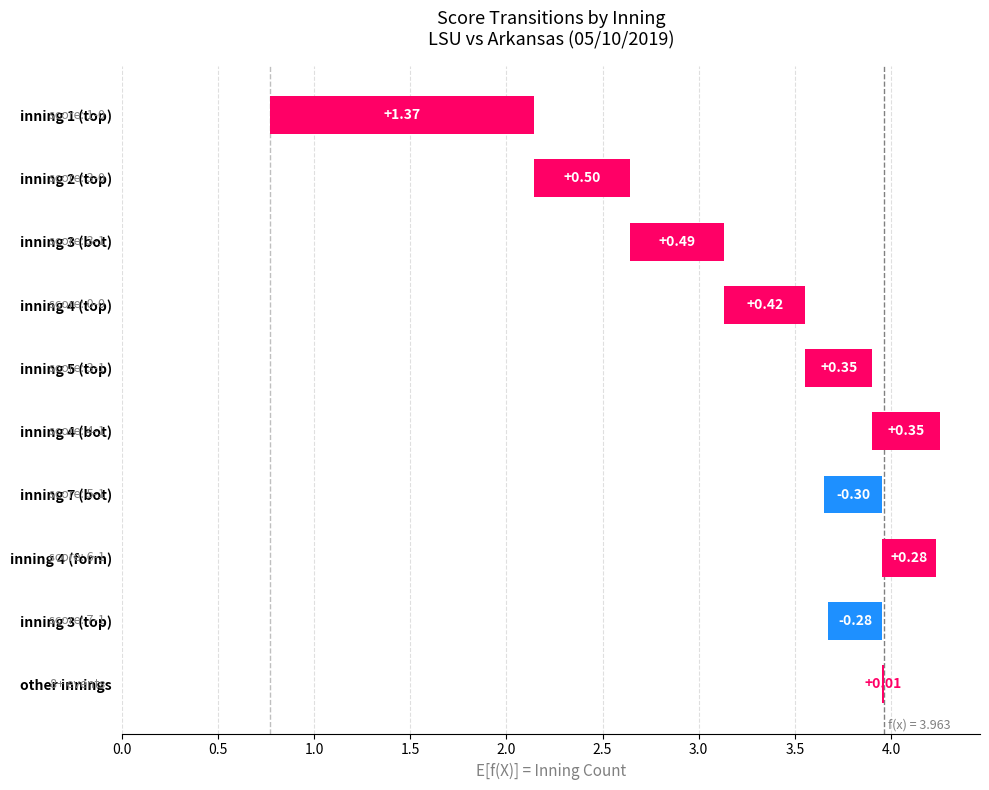

Approximately how many times larger is the value at 4-1 compared to 3-0?

1.0